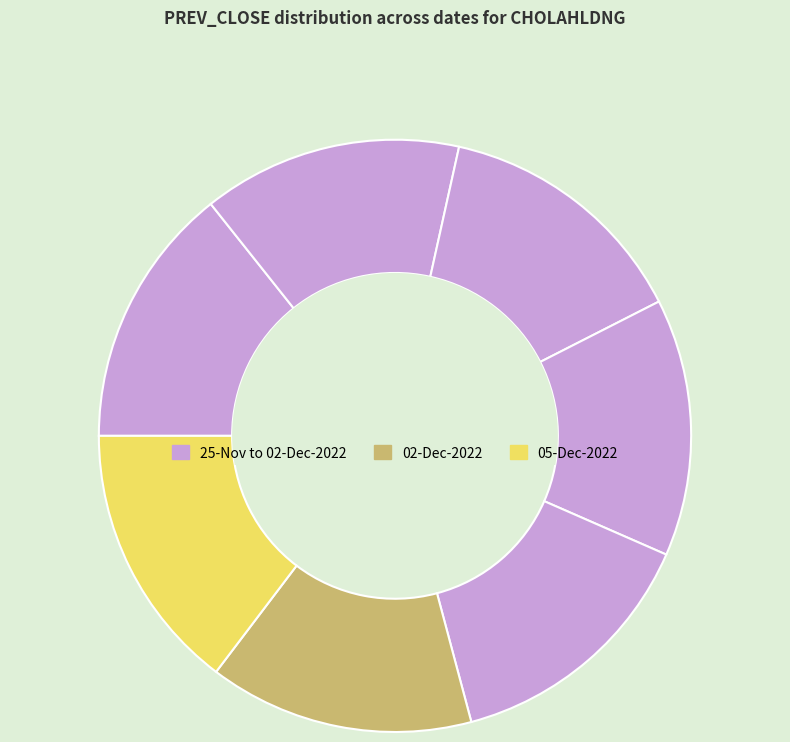

Count the number of slices in the pie.

7